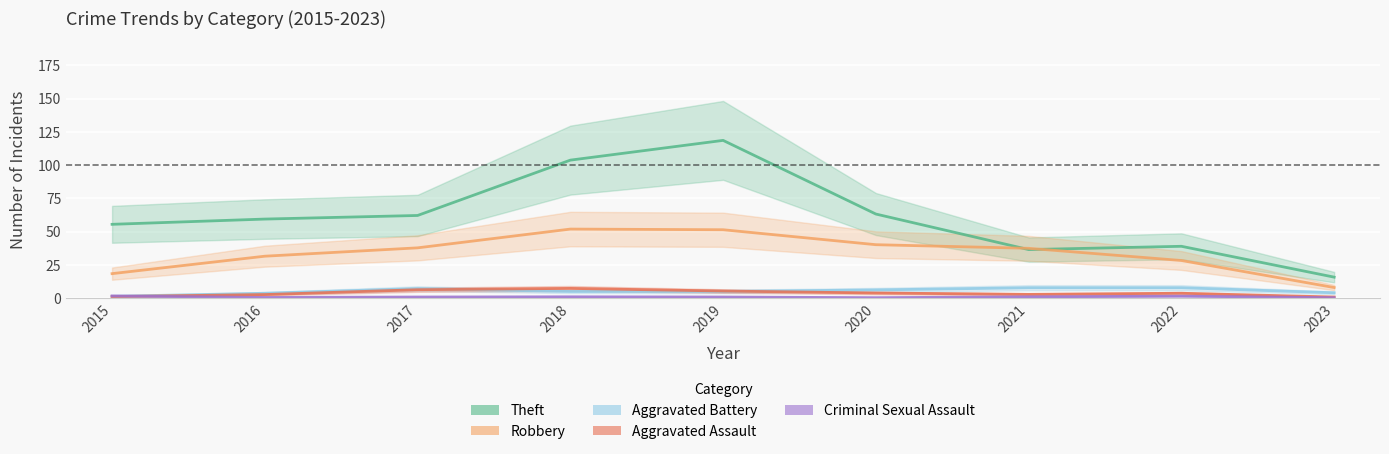

How many interior local valleys does the Aggravated Assault series have?

1